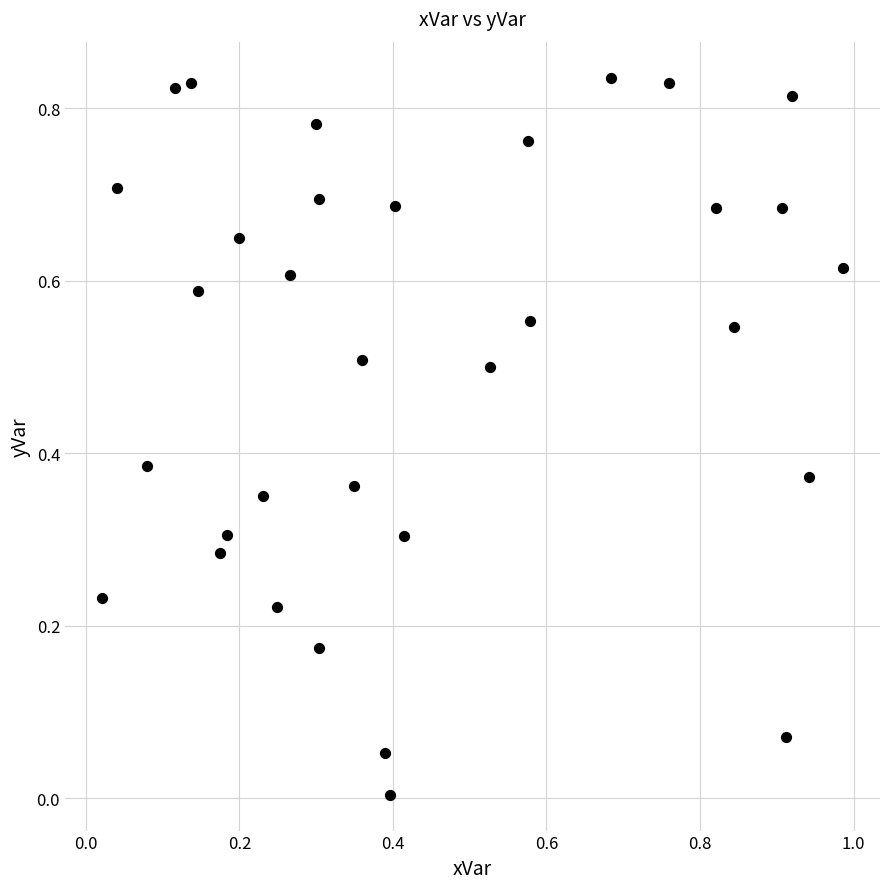

What is the range of X values (max minus min)?

1.0